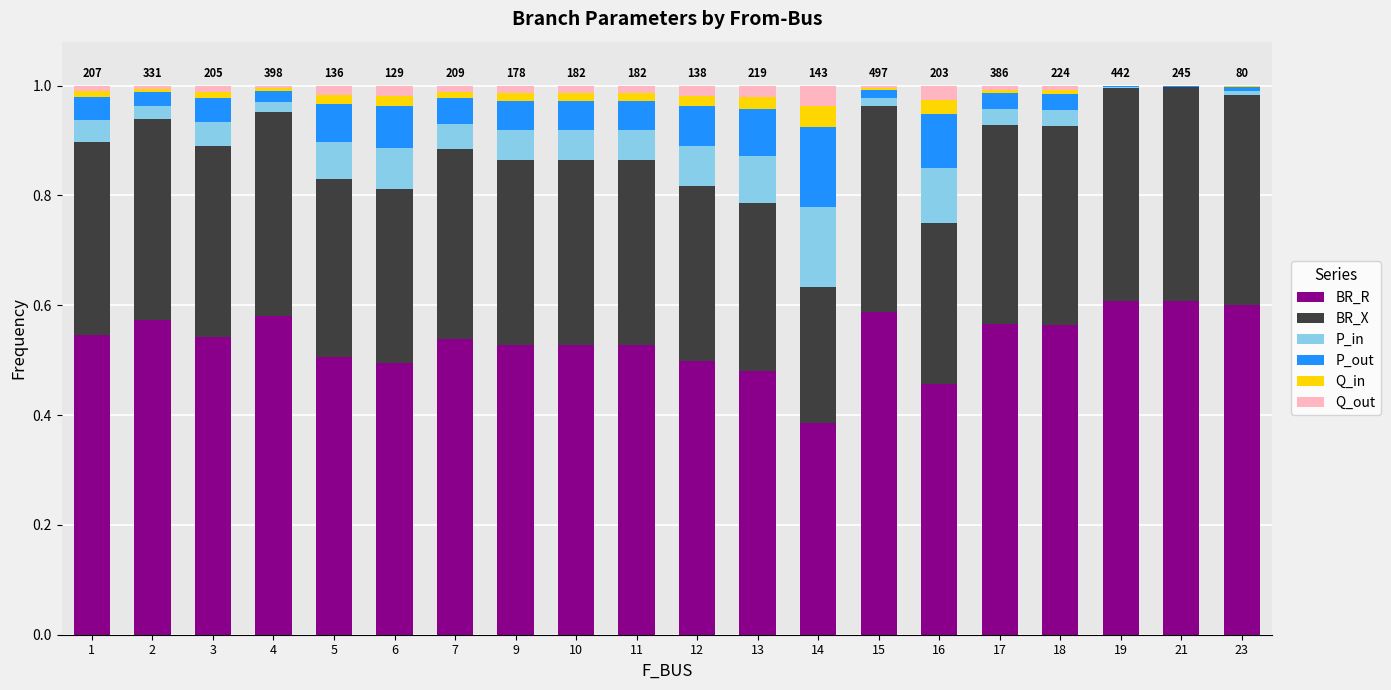

The value of BR_R at 14 is 0.2. True or false?

False